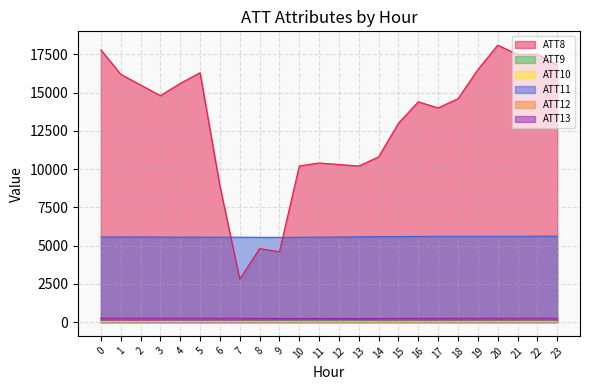

Reading left to right, extract all data points from this chart.

ATT8: 0=17800.0	1=16200.0	2=15500.0	3=14800.0	4=15600.0	5=16300.0	6=8900.0	7=2800.0	8=4800.0	9=4600.0	10=10200.0	11=10400.0	12=10300.0	13=10200.0	14=10800.0	15=13000.0	16=14400.0	17=14000.0	18=14600.0	19=16500.0	20=18100.0	21=17500.0	22=17500.0	23=16800.0
ATT9: 0=43.3	1=41.6	2=41.2	3=44.9	4=47.7	5=47.4	6=50.6	7=52.9	8=60.6	9=63.7	10=67.6	11=69.4	12=67.5	13=64.4	14=61.5	15=60.6	16=59.5	17=55.8	18=57.2	19=55.9	20=55.4	21=54.8	22=55.5	23=55.1
ATT10: 0=19.2	1=17.7	2=17.8	3=21.9	4=20.2	5=20.4	6=18.9	7=20.9	8=13.4	9=13.2	10=11.2	11=8.7	12=9.6	13=10.6	14=8.4	15=7.8	16=10.2	17=10.5	18=11.4	19=14.2	20=16.0	21=14.6	22=14.7	23=15.9
ATT11: 0=5558.0	1=5557.1	2=5560.0	3=5555.6	4=5549.8	5=5551.7	6=5546.2	7=5546.9	8=5539.6	9=5537.5	10=5543.3	11=5553.4	12=5555.9	13=5569.4	14=5580.4	15=5587.6	16=5596.9	17=5601.6	18=5602.3	19=5602.9	20=5604.0	21=5606.0	22=5613.1	23=5618.5
ATT12: 0=253.0	1=252.7	2=252.3	3=252.4	4=251.5	5=251.7	6=251.0	7=251.0	8=251.0	9=250.6	10=249.8	11=249.4	12=249.8	13=251.4	14=251.7	15=251.8	16=251.4	17=251.1	18=251.4	19=251.6	20=251.7	21=251.4	22=251.3	23=251.8
ATT13: 0=248.8	1=250.5	2=250.1	3=250.3	4=249.4	5=248.4	6=247.6	7=248.6	8=243.2	9=233.8	10=237.1	11=236.6	12=232.9	13=229.0	14=236.4	15=241.9	16=245.5	17=244.9	18=246.8	19=246.9	20=247.7	21=248.5	22=249.1	23=247.3